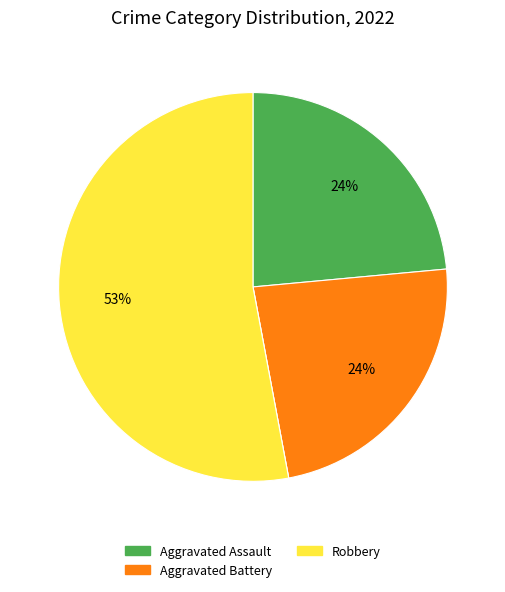

Is there a majority slice in this chart?

Yes